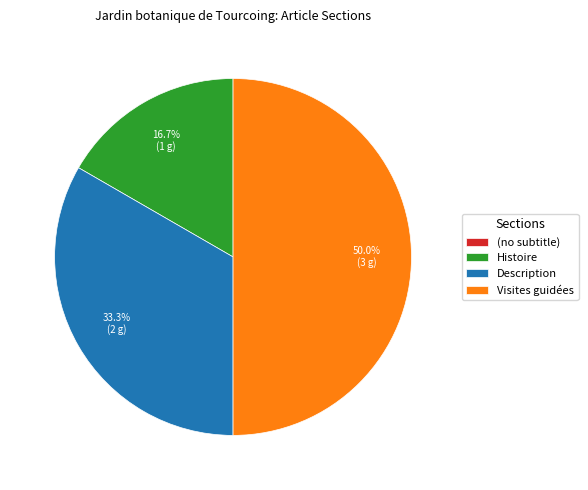

To the nearest percent, what percentage of the pie is Histoire?

17%